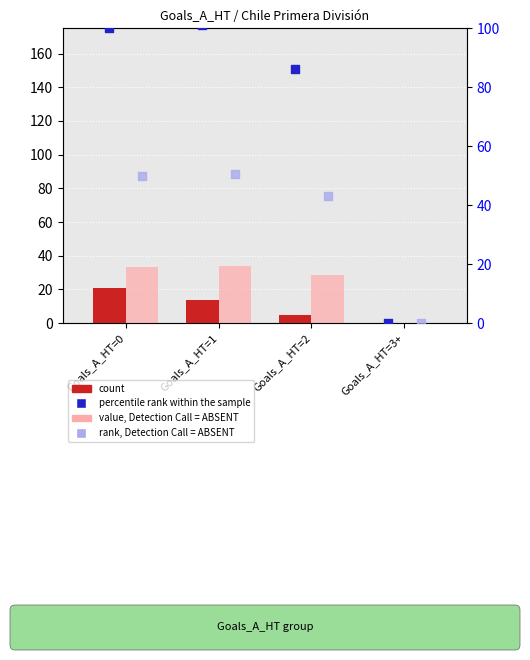

Which series has the widest spread of Y values?

percentile rank within the sample